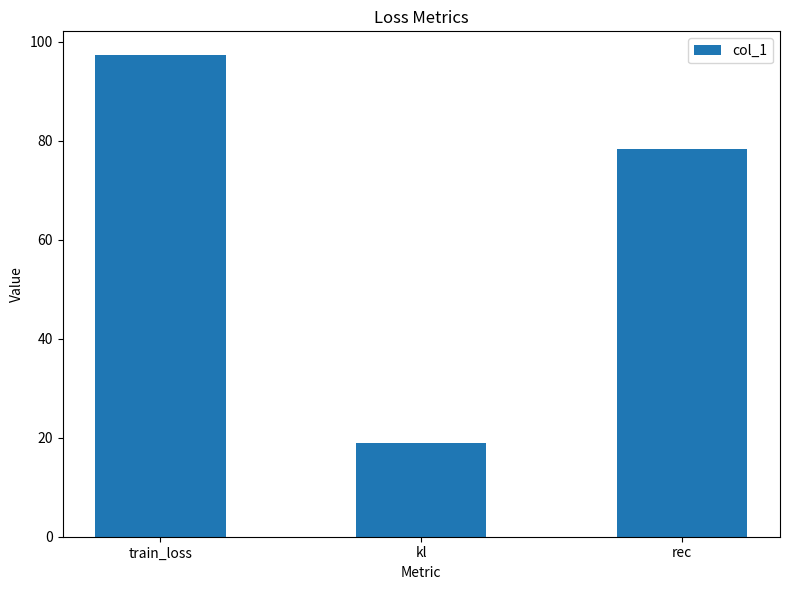

Reading left to right, list all the values displayed in this chart.

train_loss=97.2	kl=18.9	rec=78.3